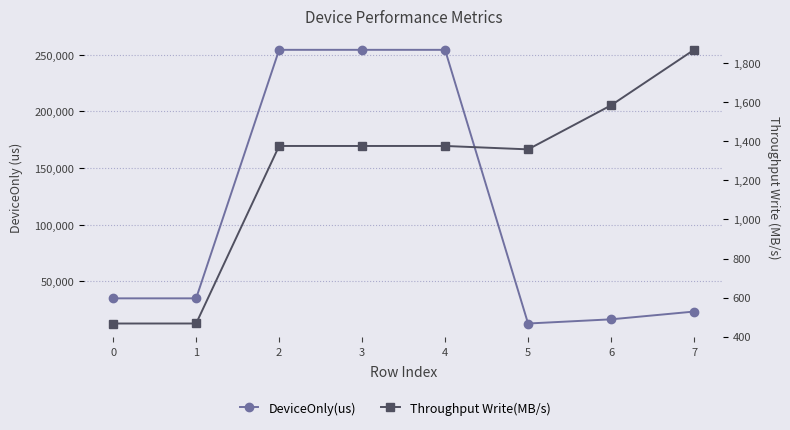

What are all the series names shown in the legend?

DeviceOnly(us), Throughput Write(MB/s)